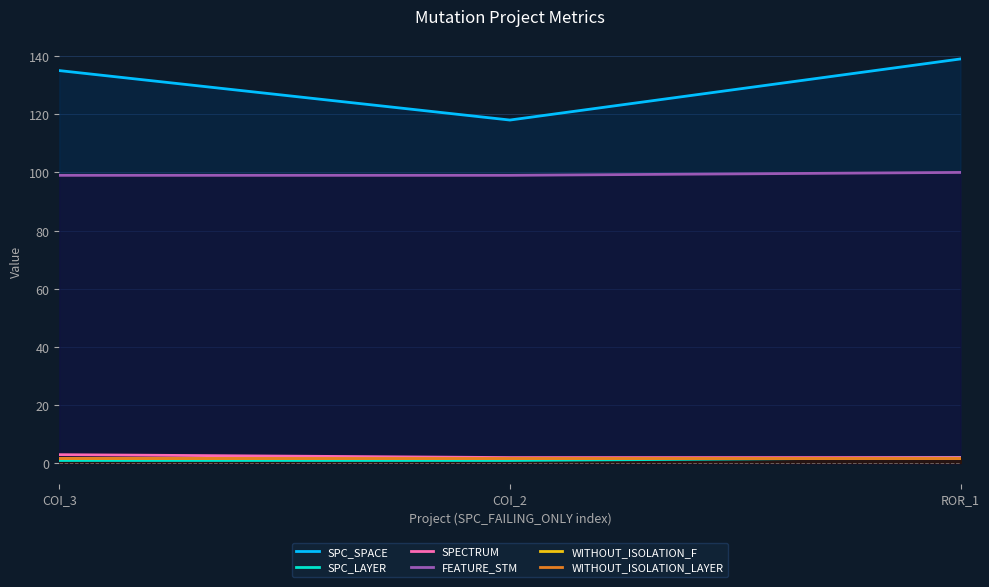

At which label is WITHOUT_ISOLATION_LAYER closest to 2?

COI_3